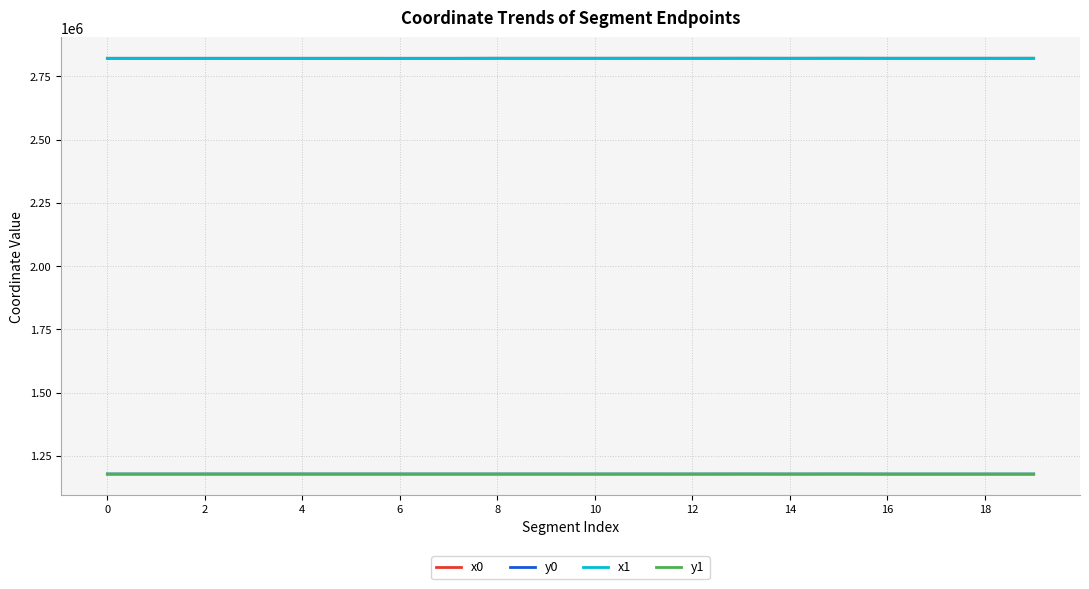

What is the highest value of the x1 series?

2821537.8